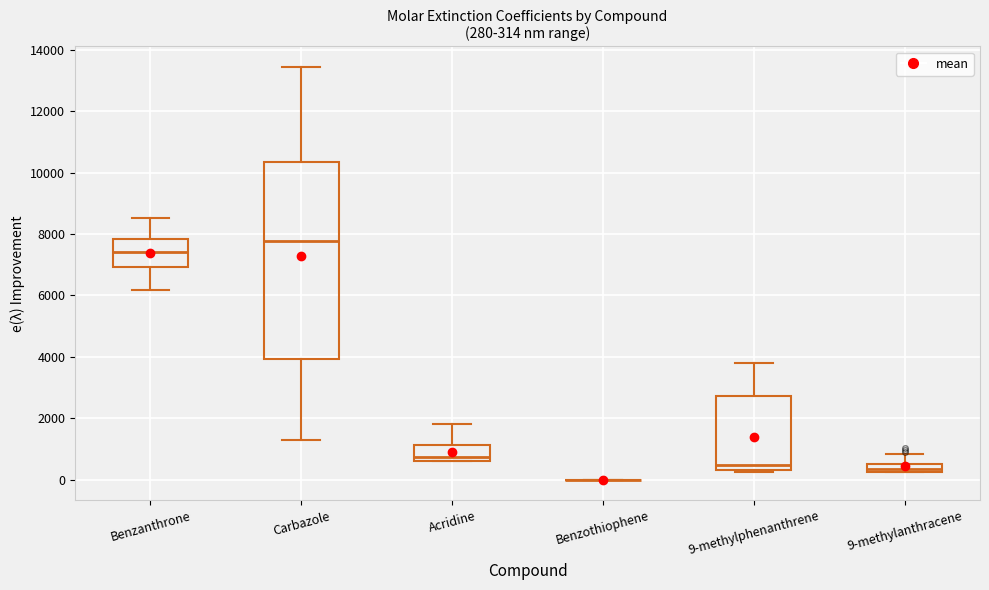

Which box is the tallest, from its lower edge to its upper edge?

Carbazole